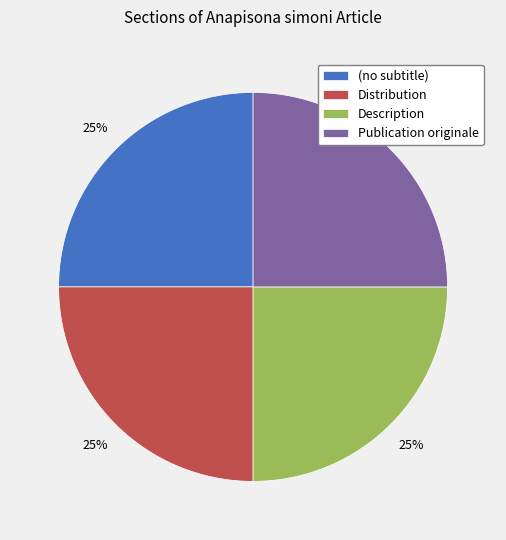

Is there any slice that represents more than half of the pie?

No